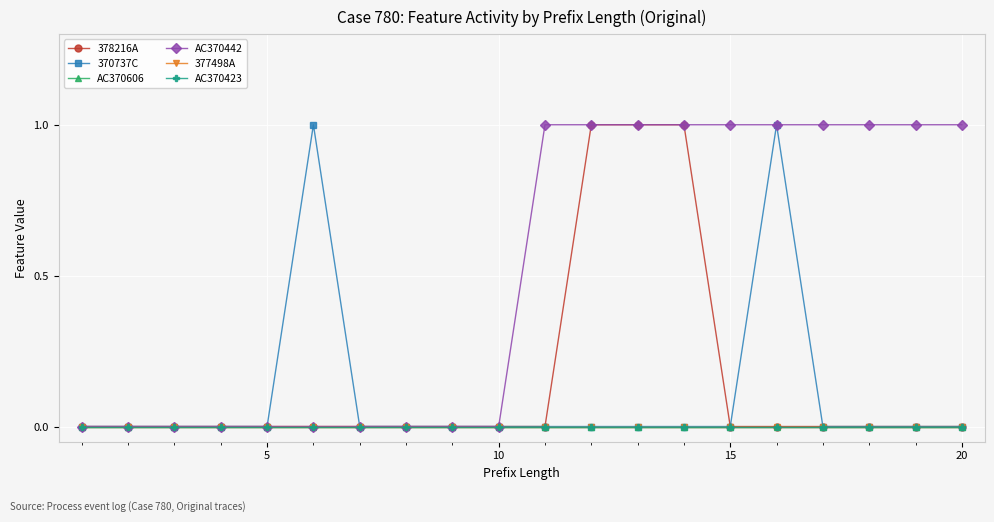

Does the chart display data point markers on the line(s)?

Yes